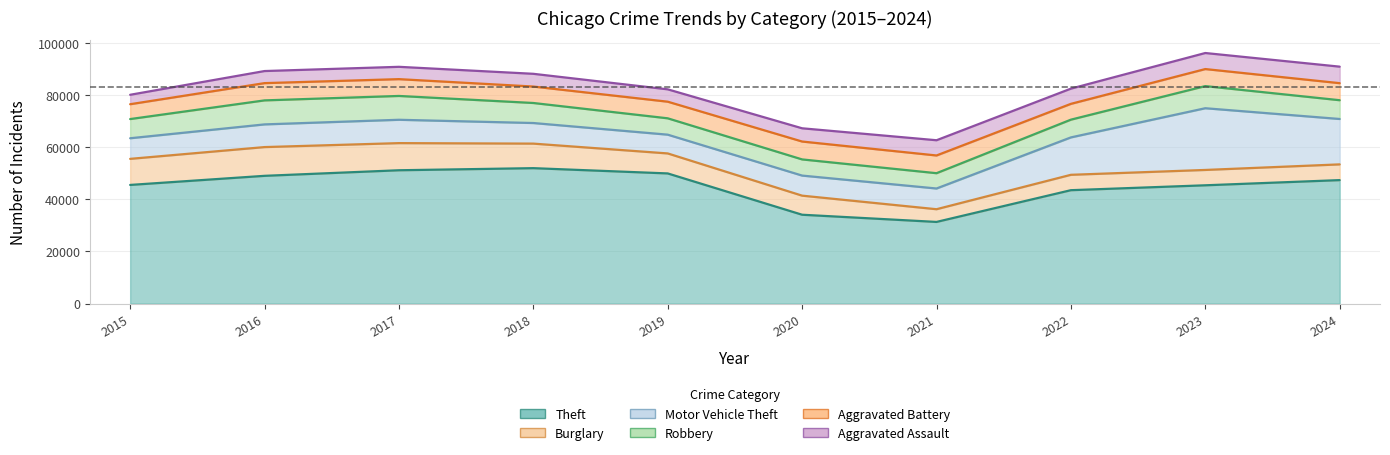

How many distinct data groups are displayed?

6